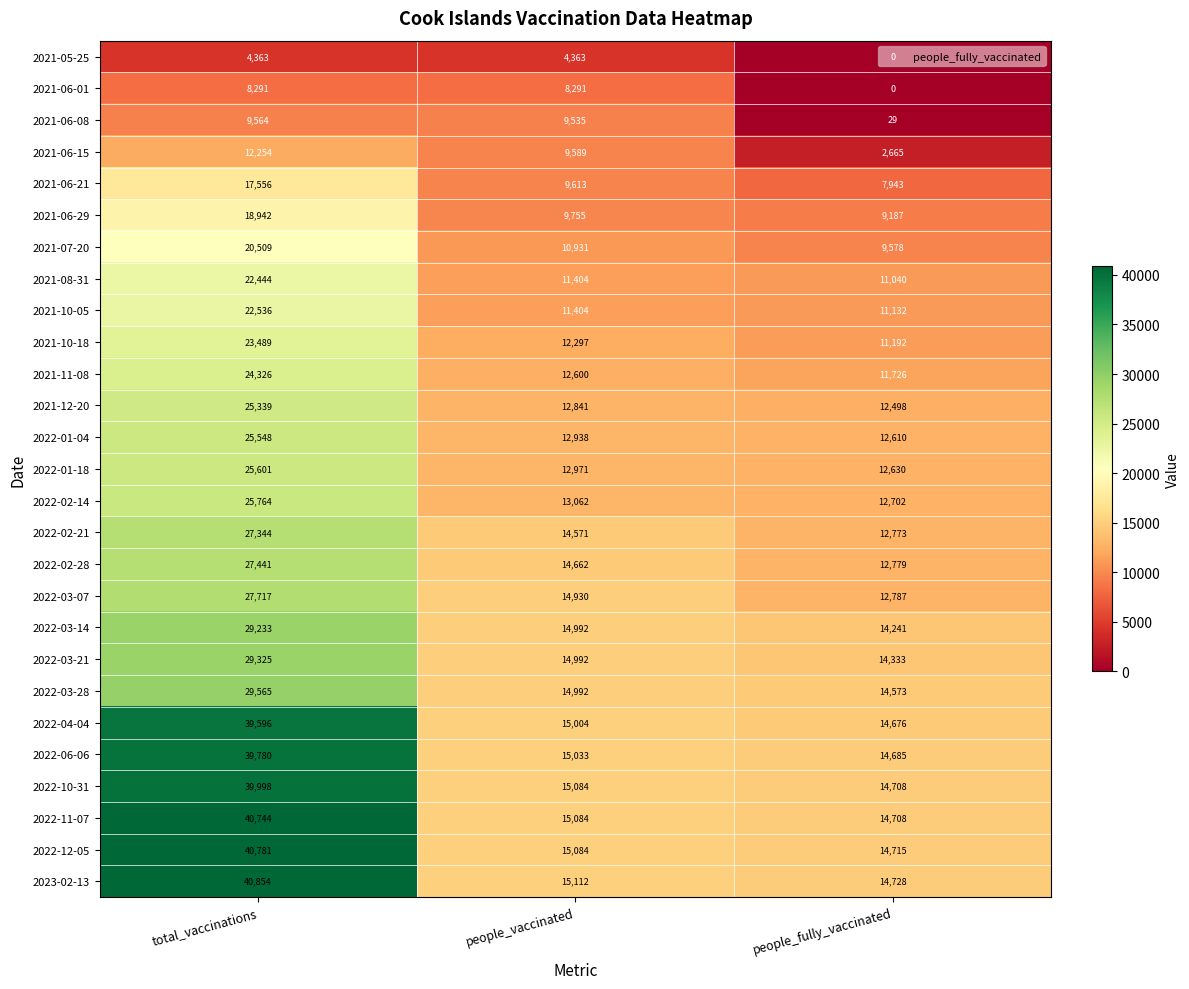

What is the average value of the 2022-03-21 series?

19550